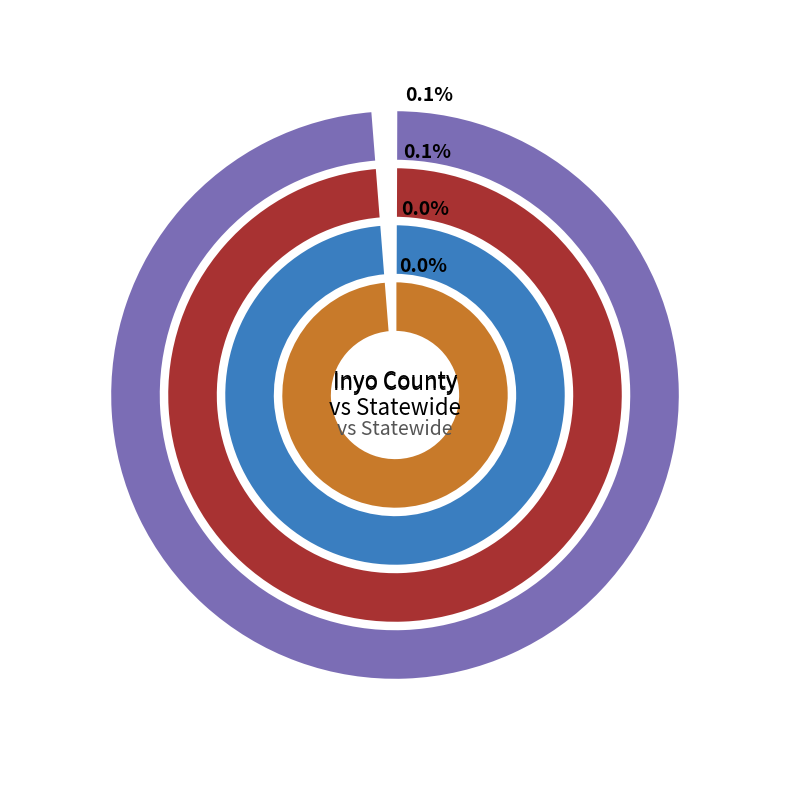

Is it true that Inyo County is 0% of the pie?

True